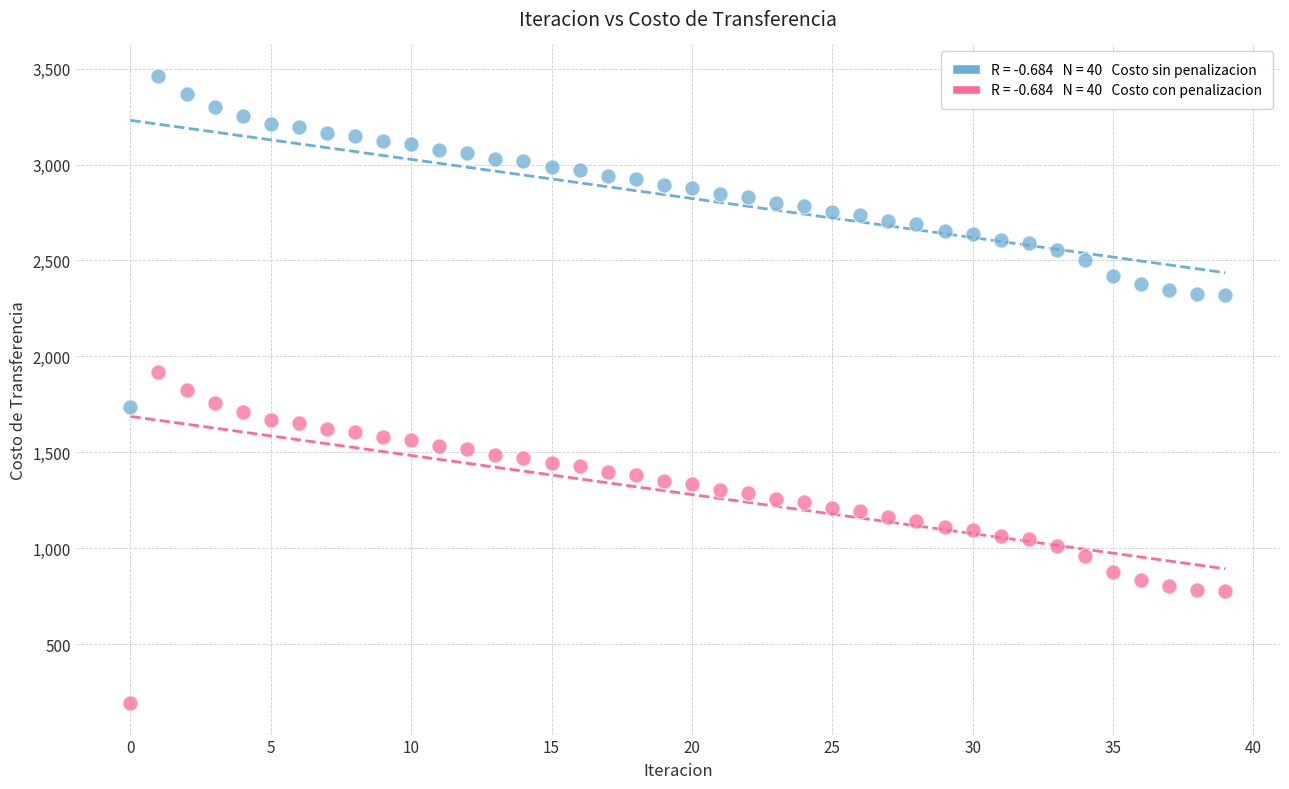

Across all data points, what is the range of Y values (max minus min)?

3270.9